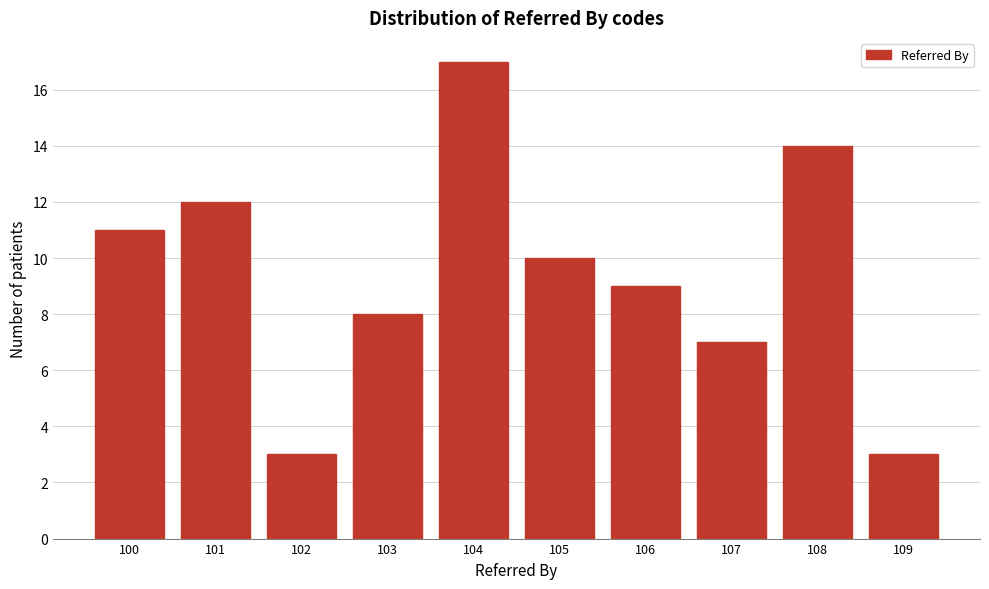

Reading left to right, extract all data points from this chart.

11	12	3	8	17	10	9	7	14	3